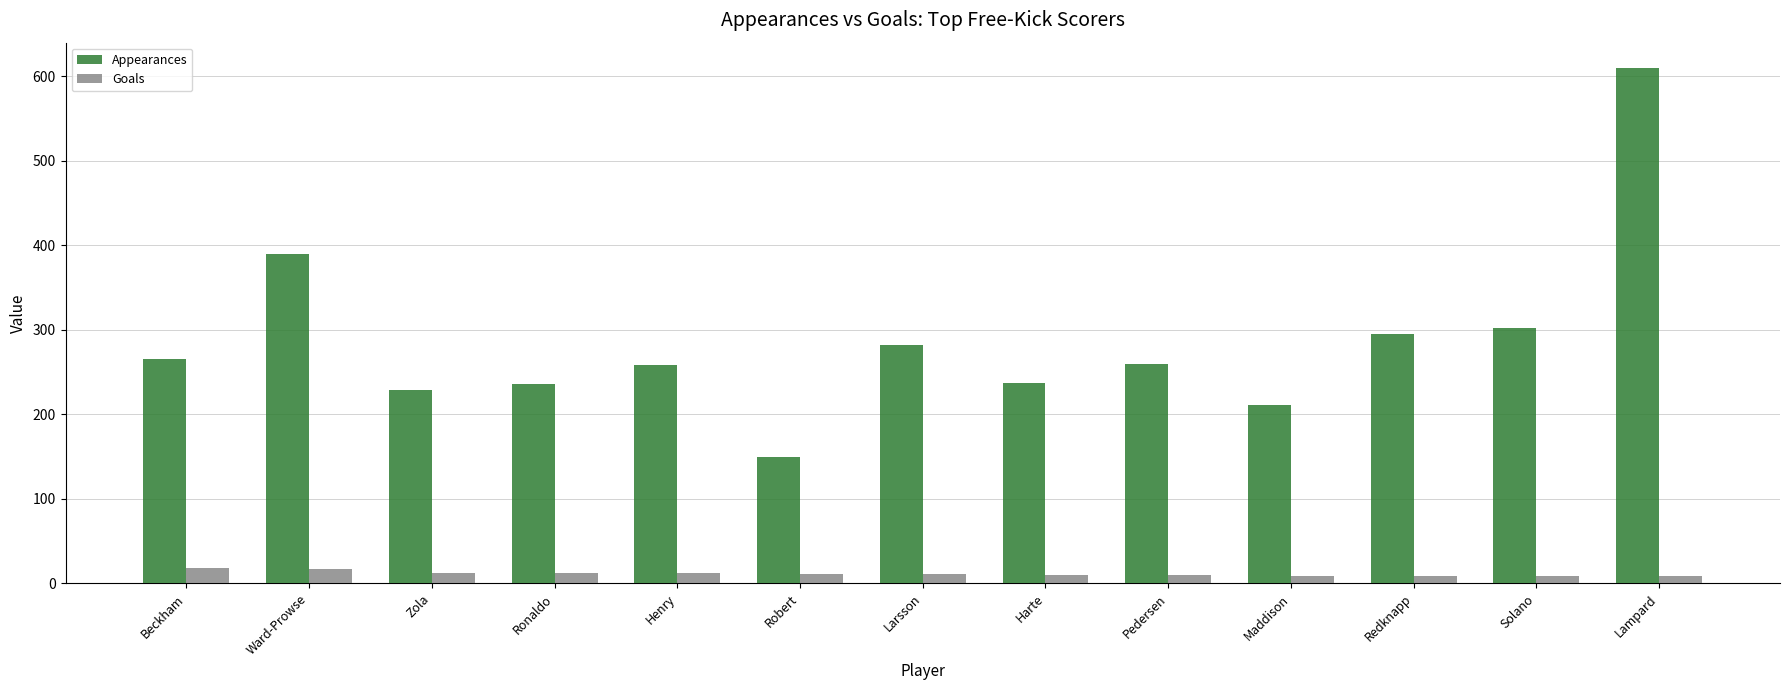

What are all the series names shown in the legend?

Appearances, Goals